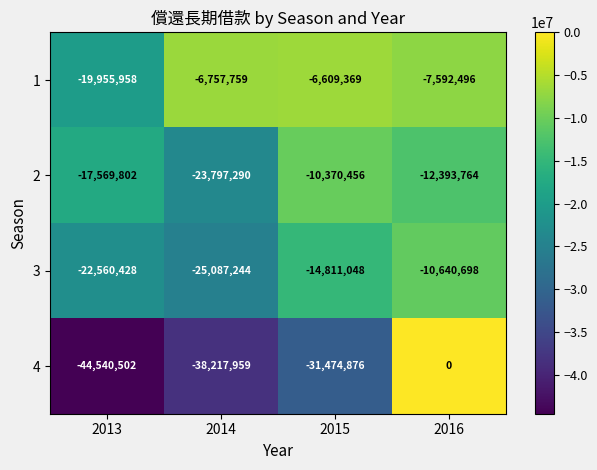

Reading left to right, list all the values displayed in this chart.

1: -19955958	-6757759	-6609369	-7592496
2: -17569802	-23797290	-10370456	-12393764
3: -22560428	-25087244	-14811048	-10640698
4: -44540502	-38217959	-31474876	0